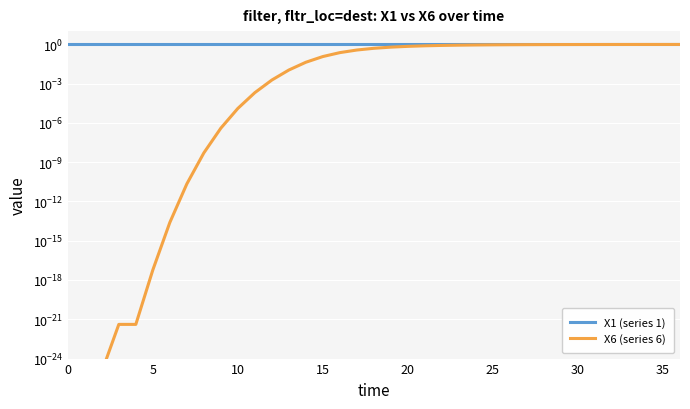

Between 28 and 27, which is larger?

28